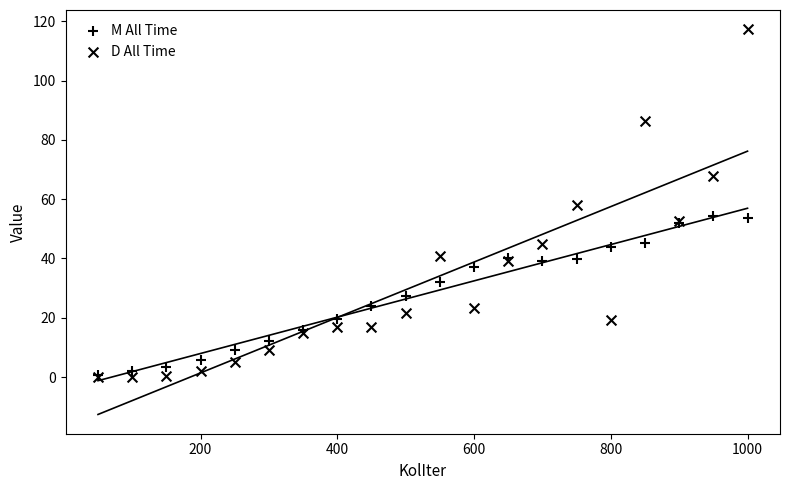

What are all the series names shown in the legend?

M All Time, D All Time